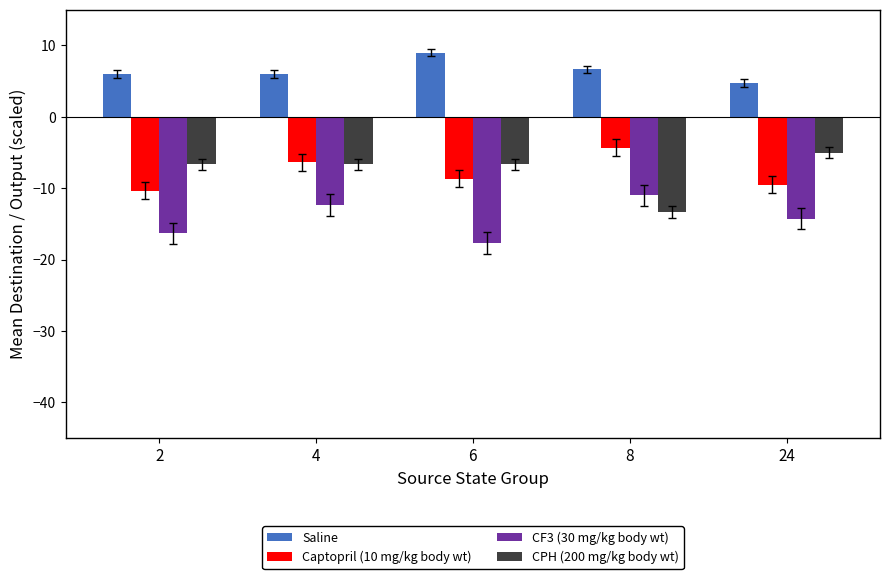

True or false: CPH (200 mg/kg body wt) has a value of -13.3 at 8.

True